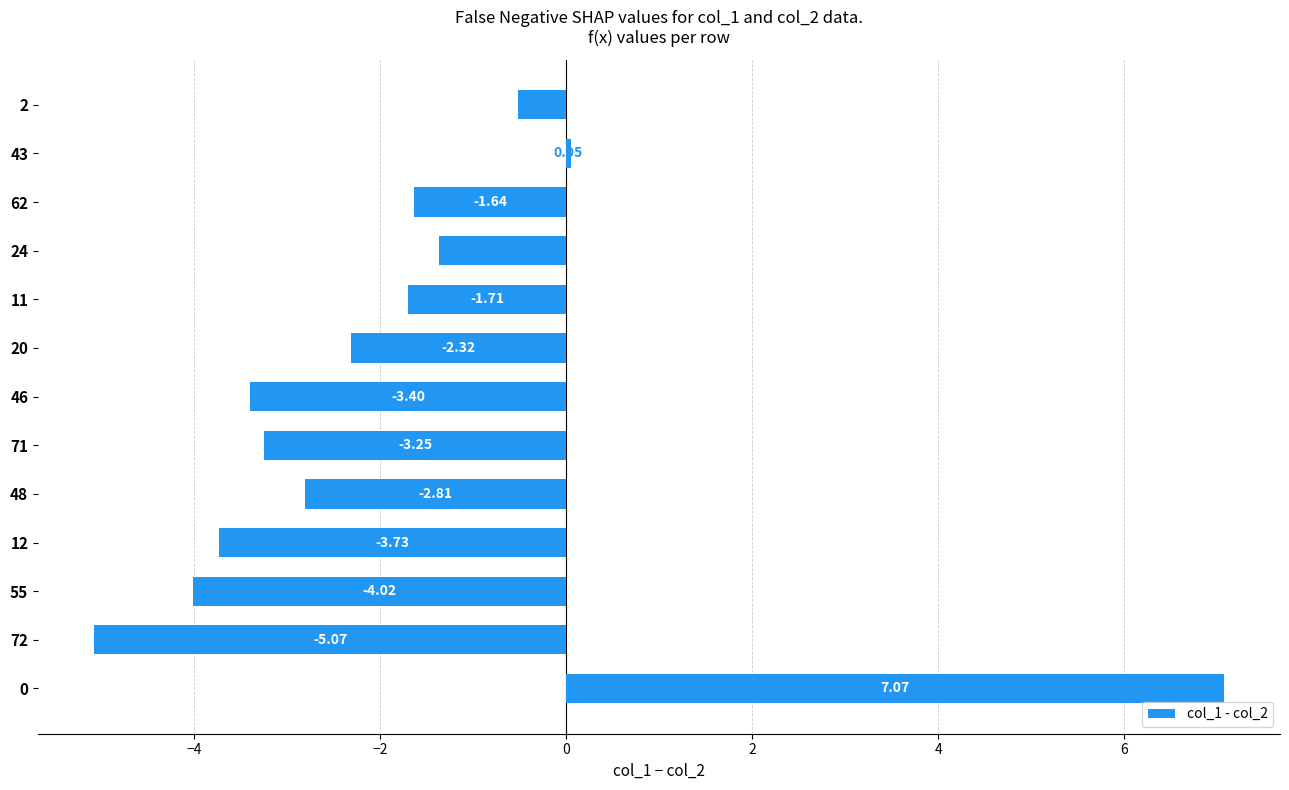

How many data points does each series have?

13